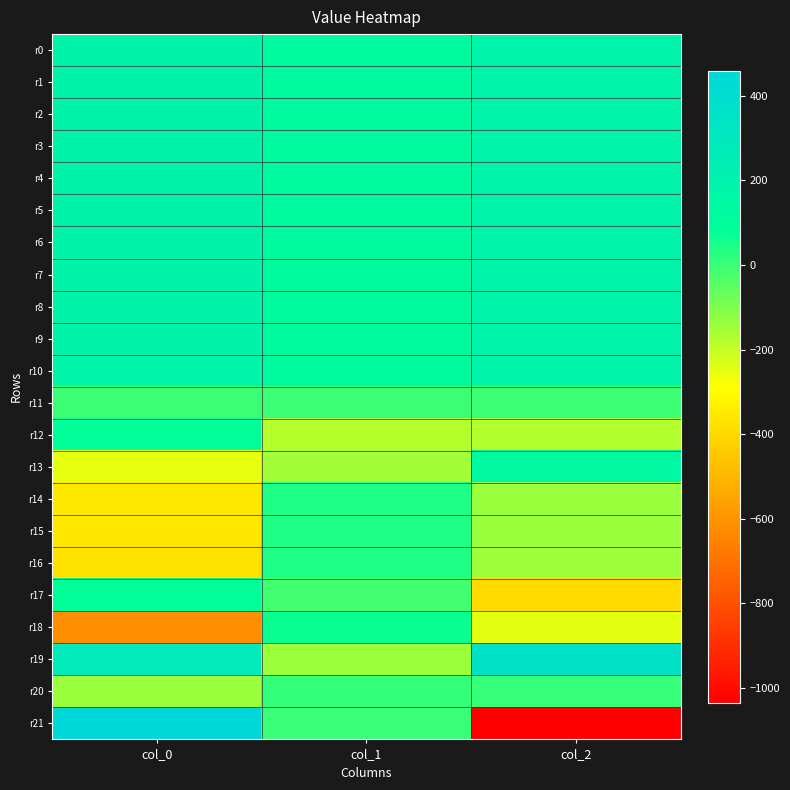

What is the maximum value shown in the chart?

459.4